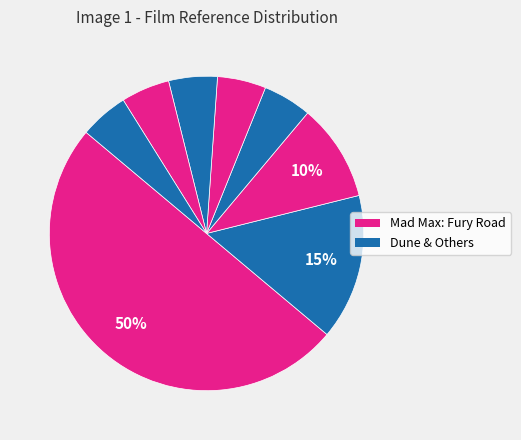

Which slice is the largest?

Mad Max: Fury Road